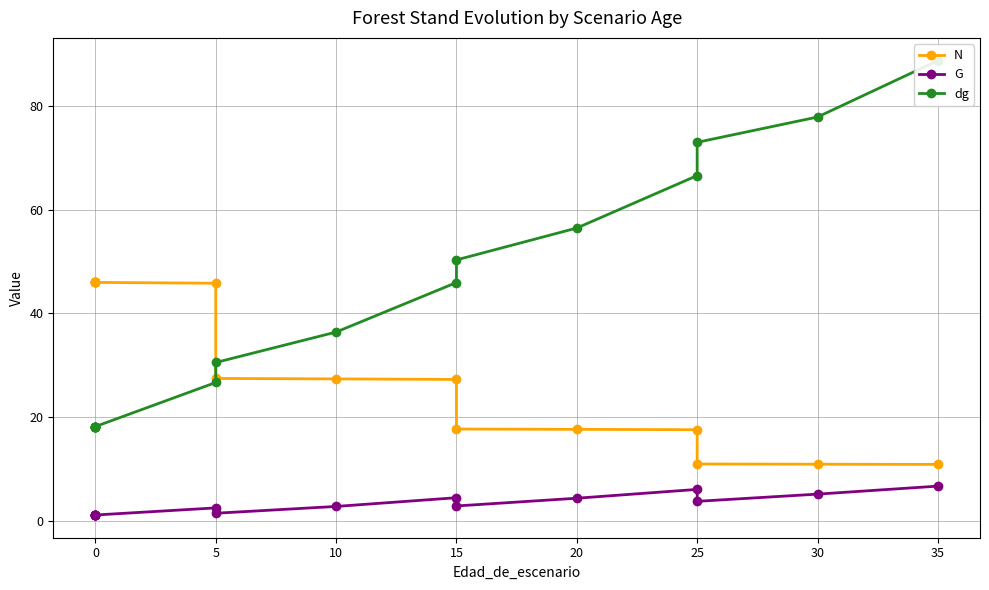

How many values in the G series exceed 2?

9